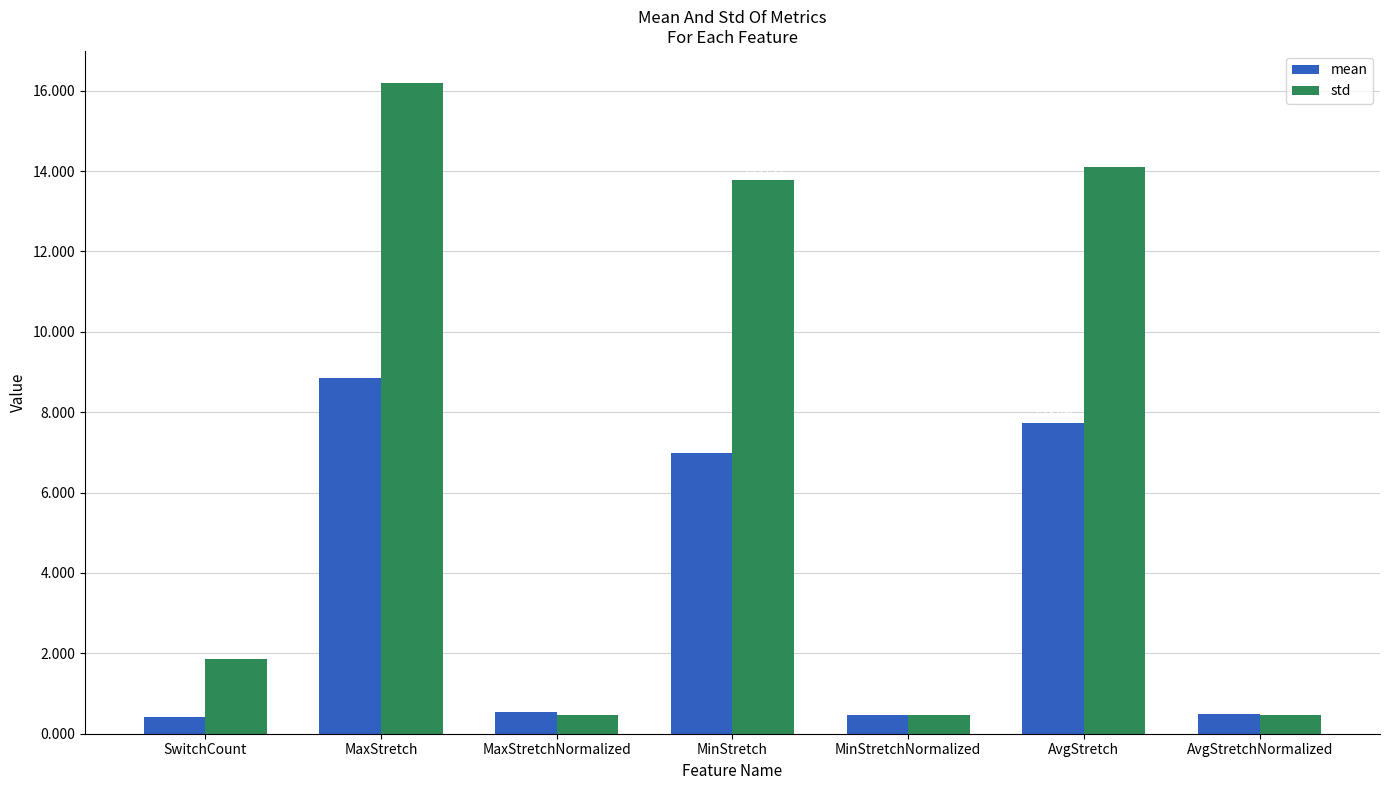

Which category has the lowest value in the std series?

AvgStretchNormalized